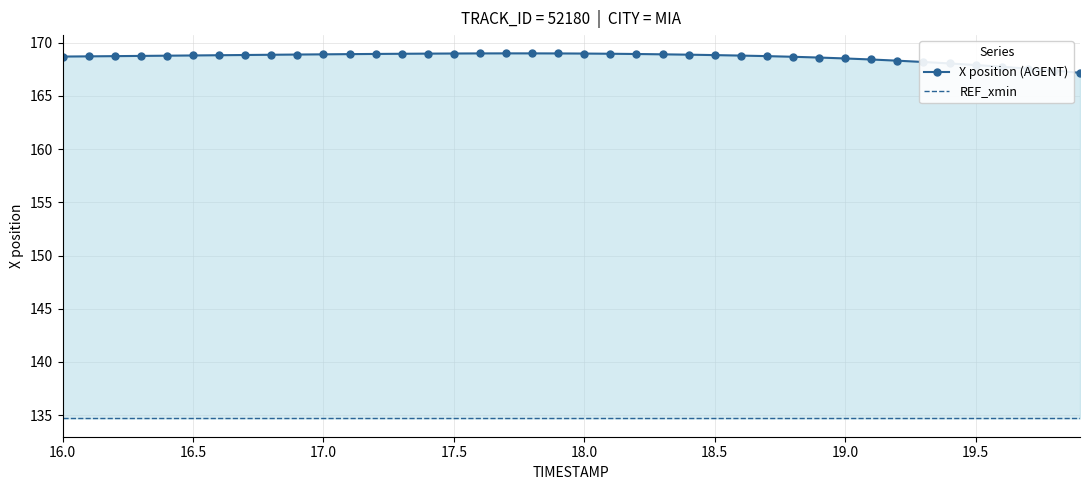

True or false: X position (AGENT) and REF_xmin cross at least once.

False